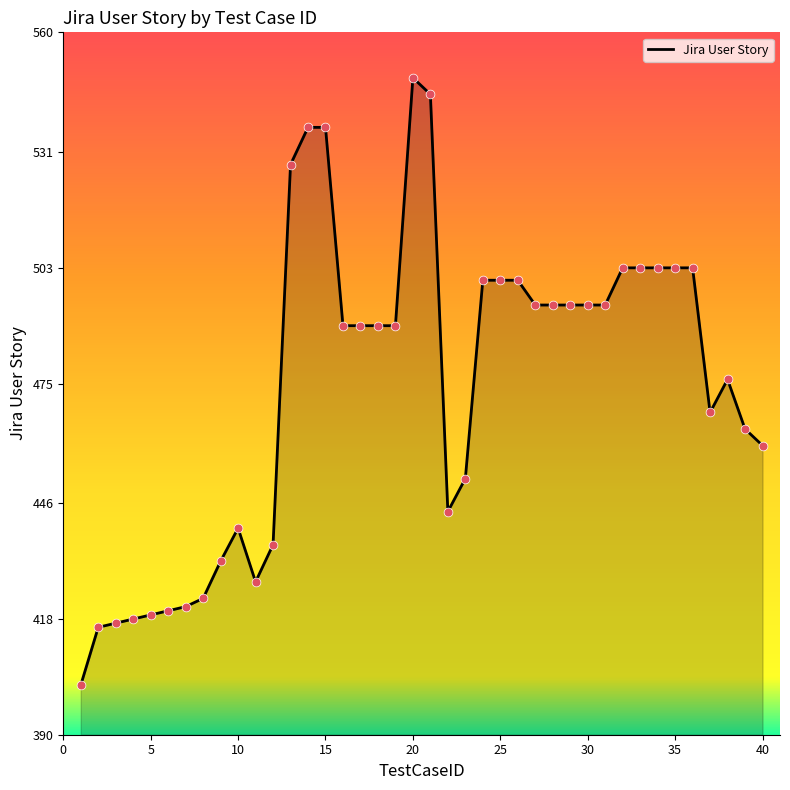

What is the difference between the maximum and minimum values?

147